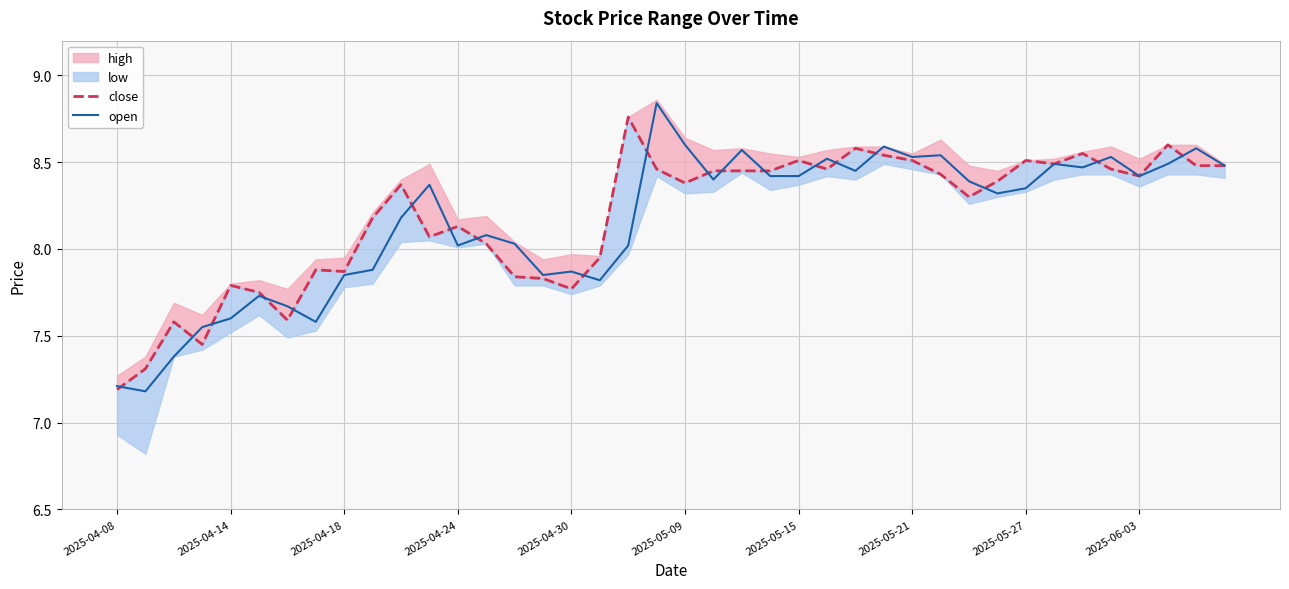

What is the lowest value of the open series?

7.2